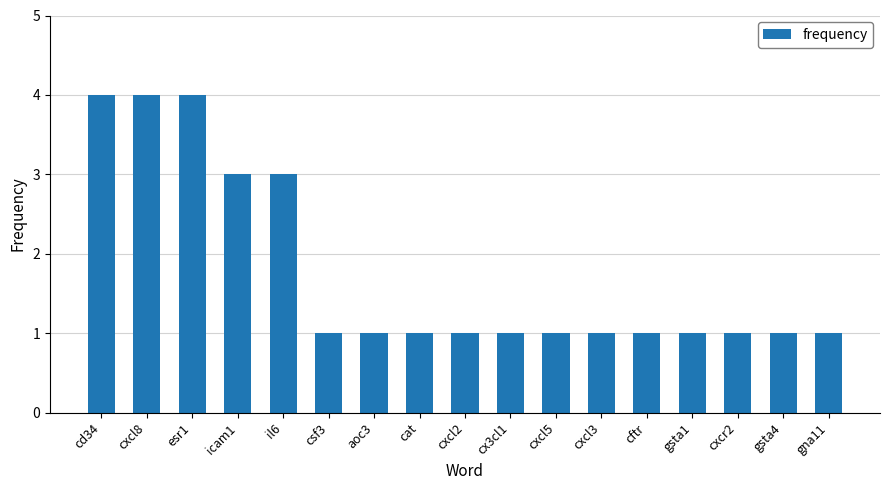

Does the chart contain any negative values?

No